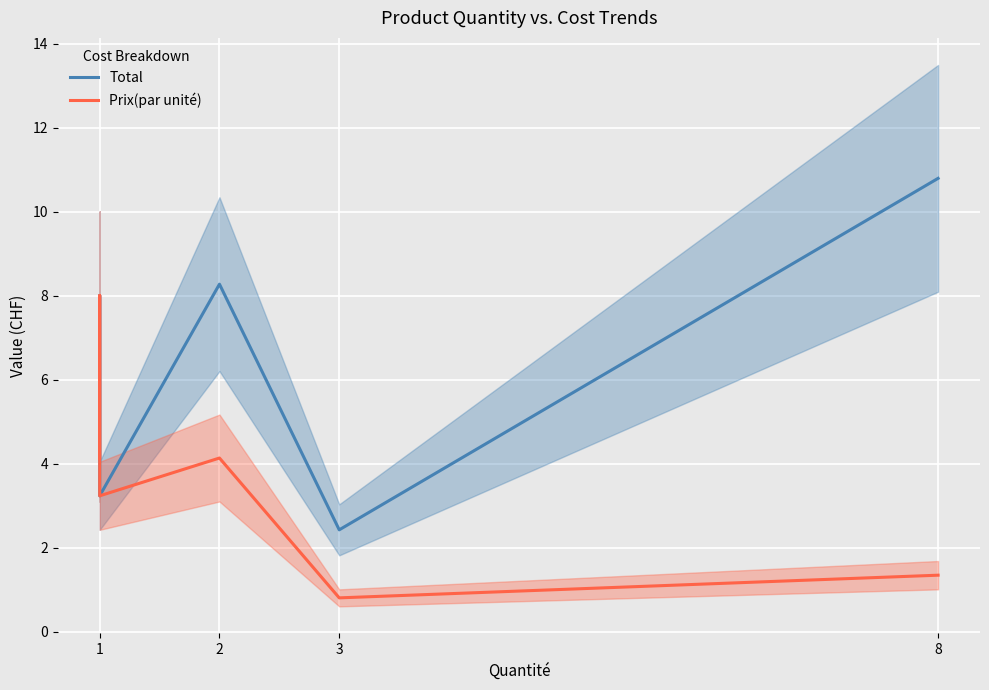

What is the average value of the Total series?

6.1